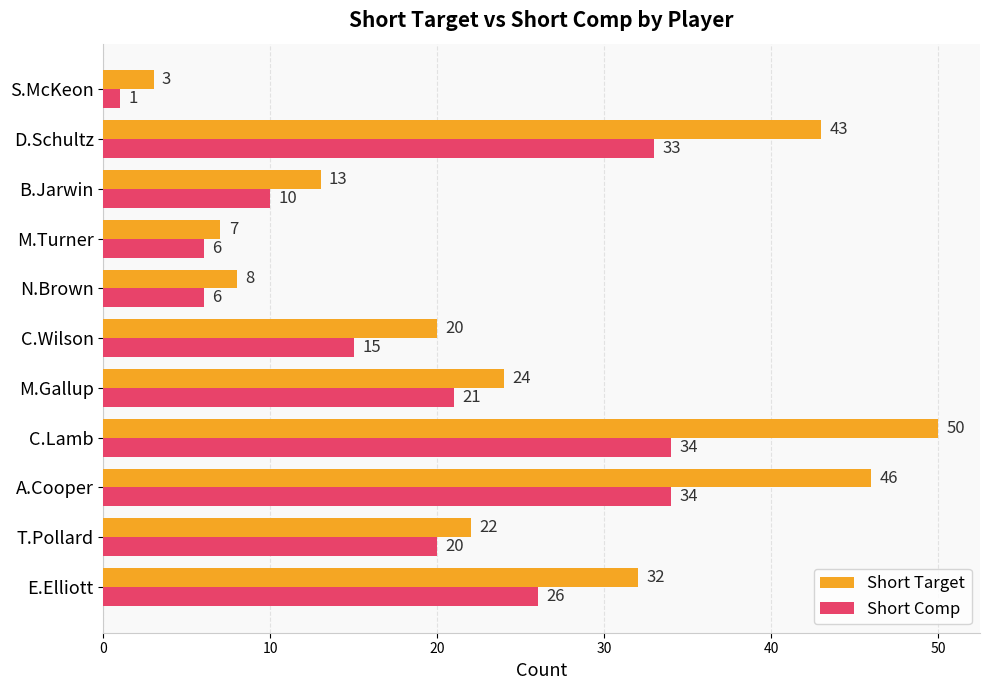

At which category is the sum across all series the highest?

C.Lamb